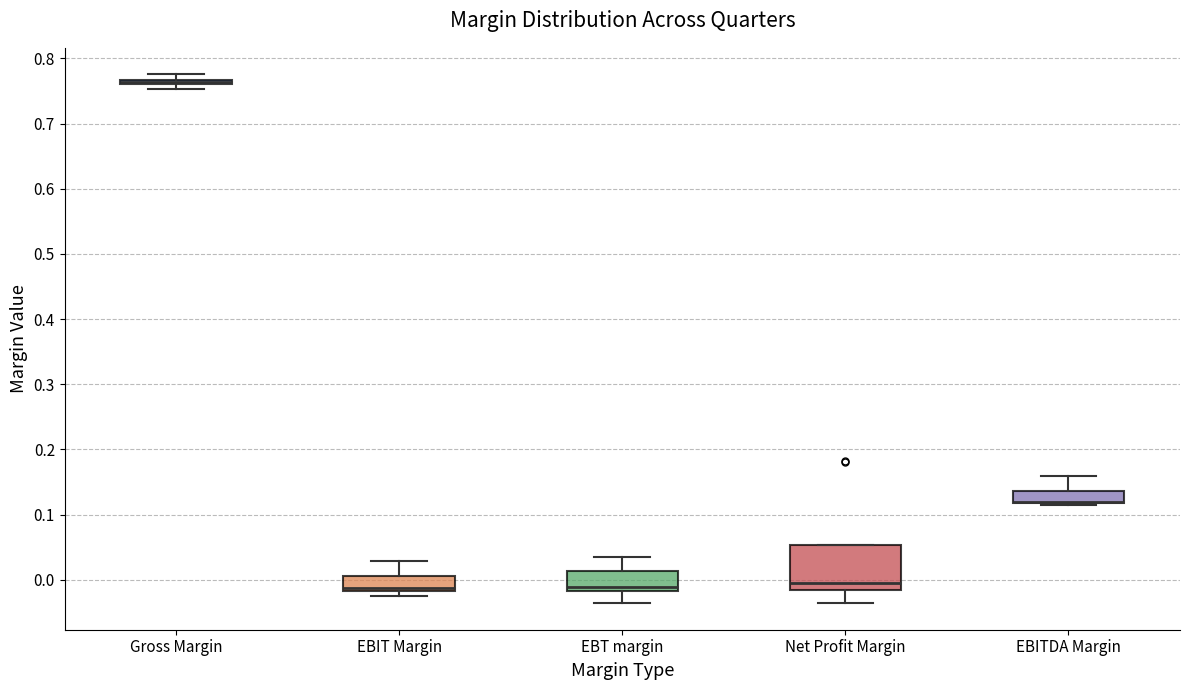

Where does the lower whisker of the box for Net Profit Margin end on the y-axis? The values are not printed on the chart, so give them approximately, as read against the axis.

-0.04